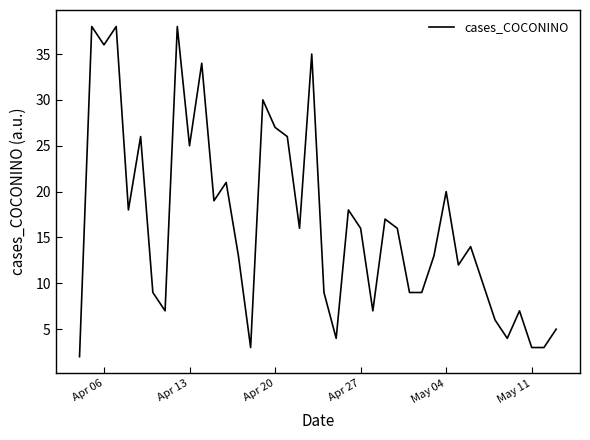

What is the maximum value shown in the chart?

38